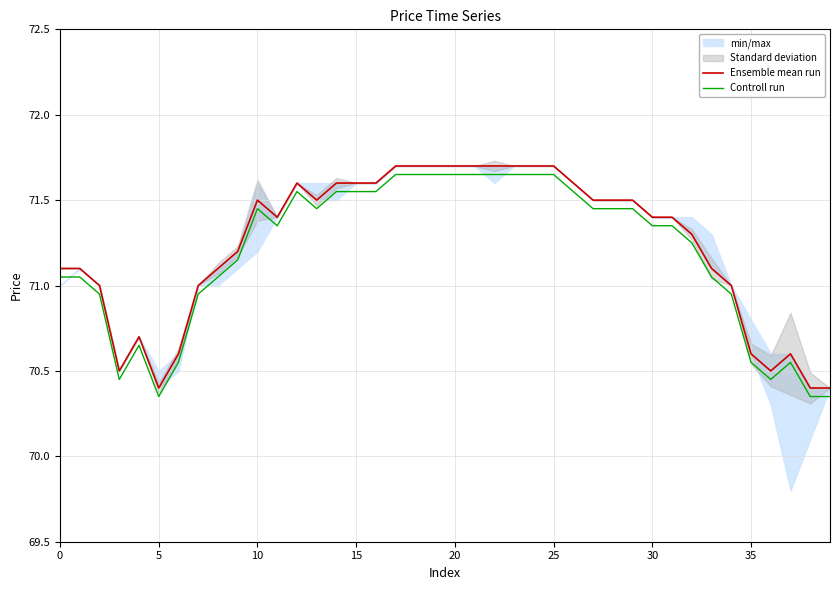

True or false: Controll run and Ensemble mean run cross at least once.

False